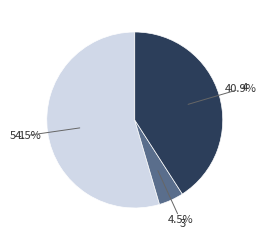

Does any single category account for the majority?

Yes